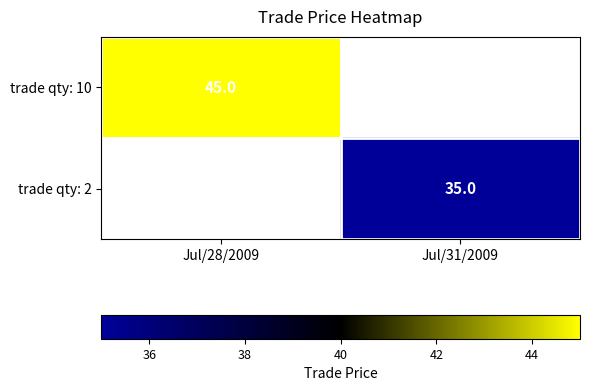

The value of trade qty: 10 at Jul/28/2009 is 72. True or false?

False